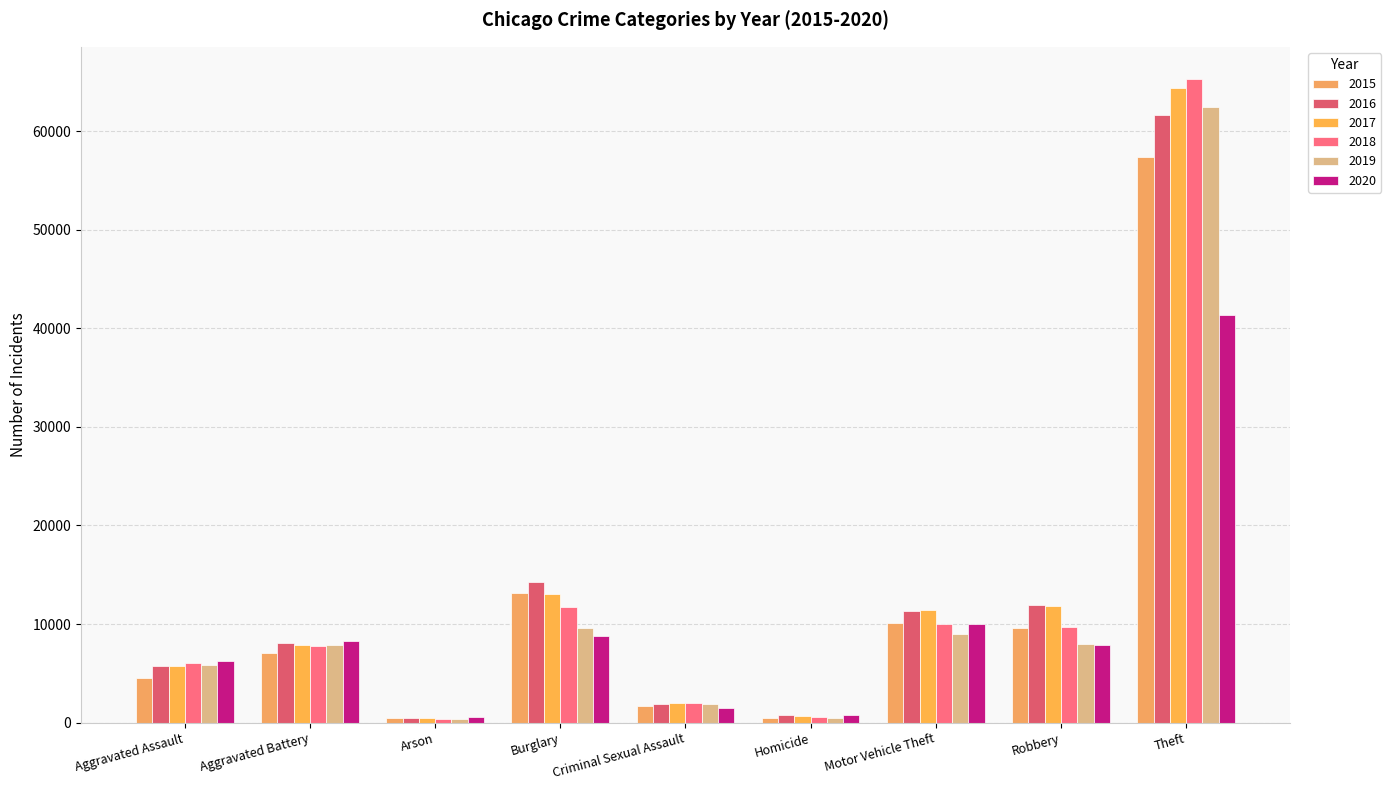

How many bars are there in each group?

6